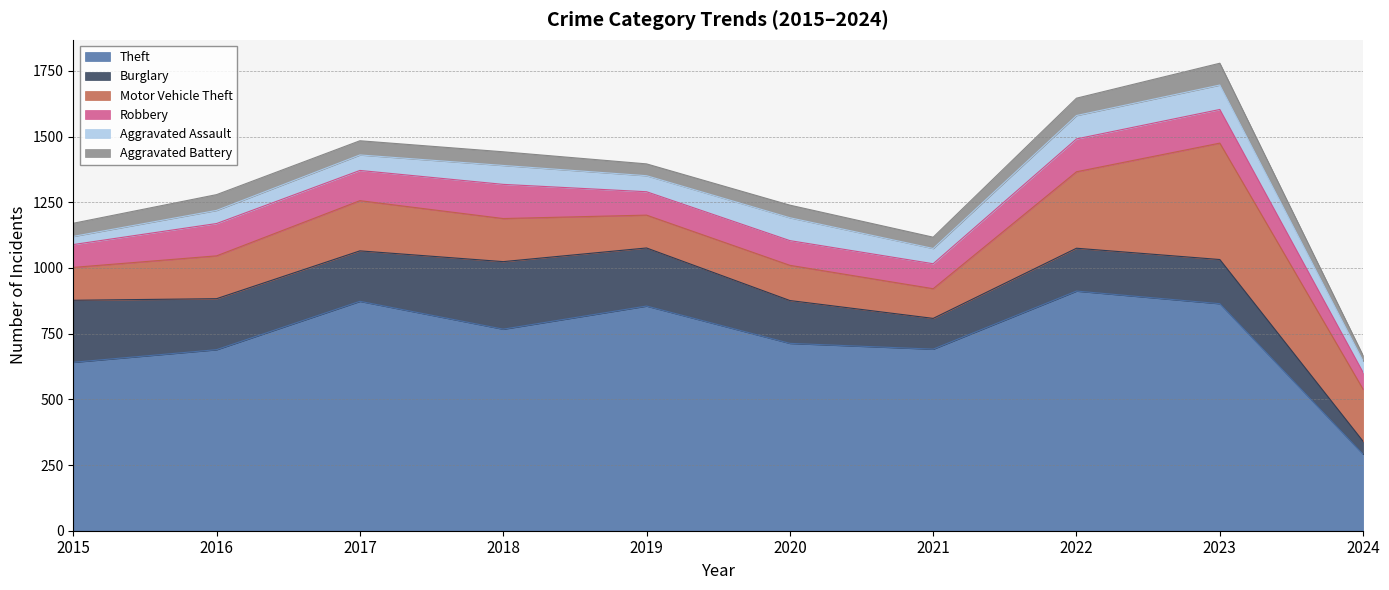

Which series has the largest total across all categories?

Theft